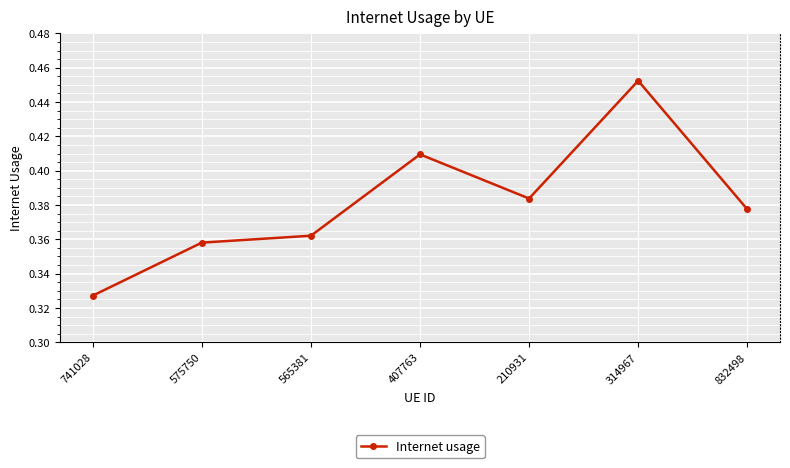

What is the sum of all values?

2.7